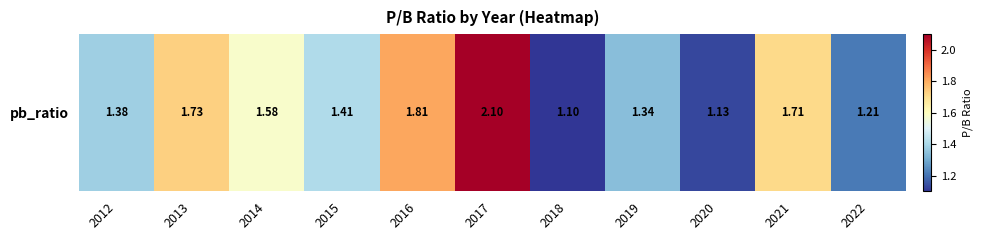

What is the average value?

1.5